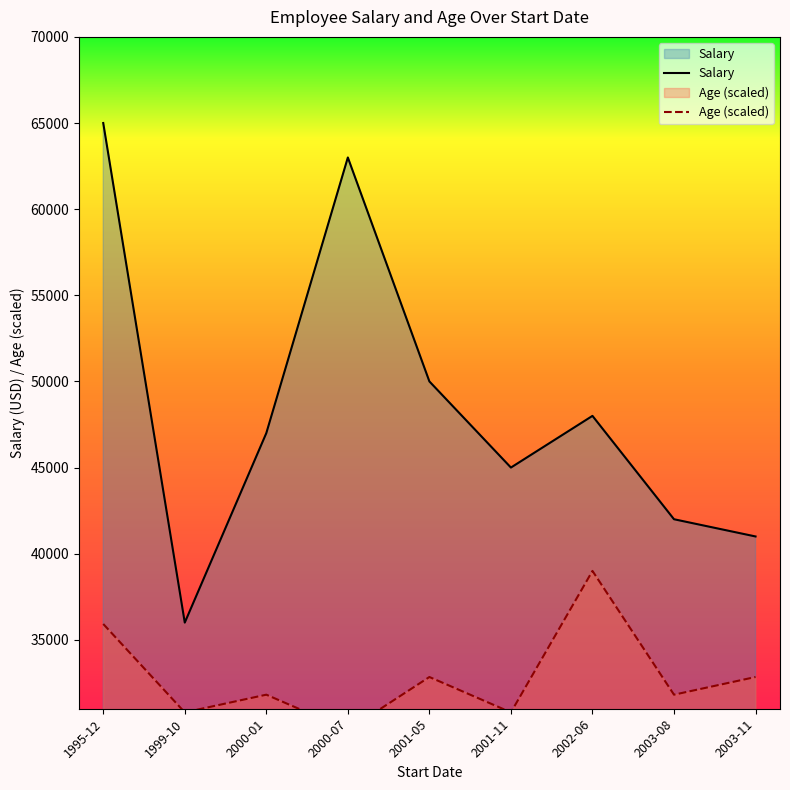

In Salary, how many points are higher than both neighbors (excluding endpoints)?

2